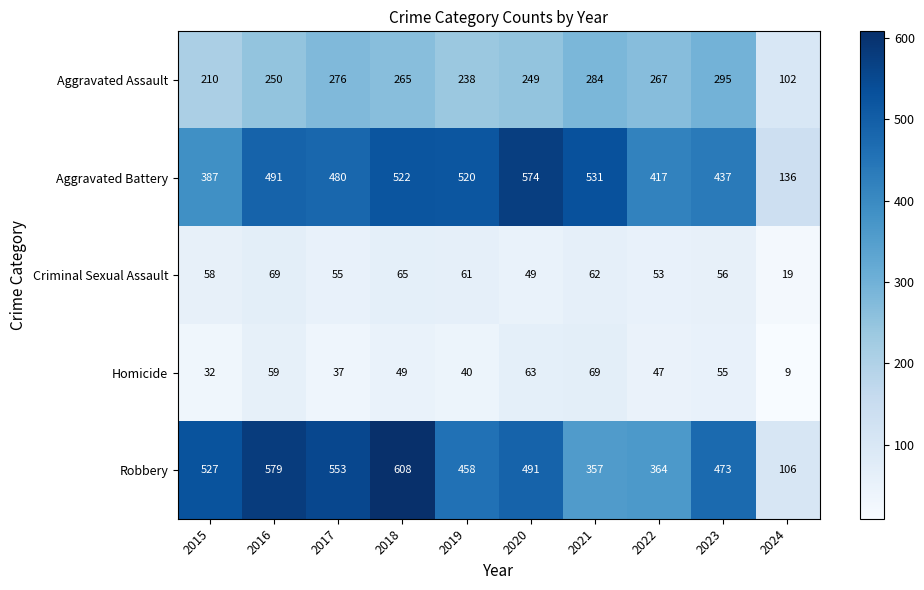

At 2022, list the series in order from smallest to largest.

Homicide, Criminal Sexual Assault, Aggravated Assault, Robbery, Aggravated Battery